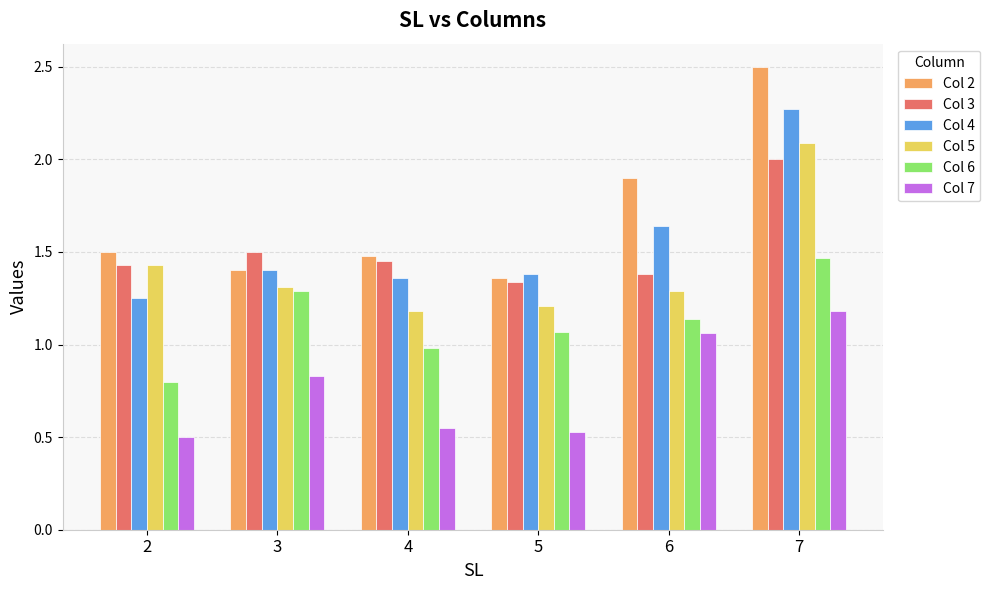

At how many categories does at least one series exceed 2?

1